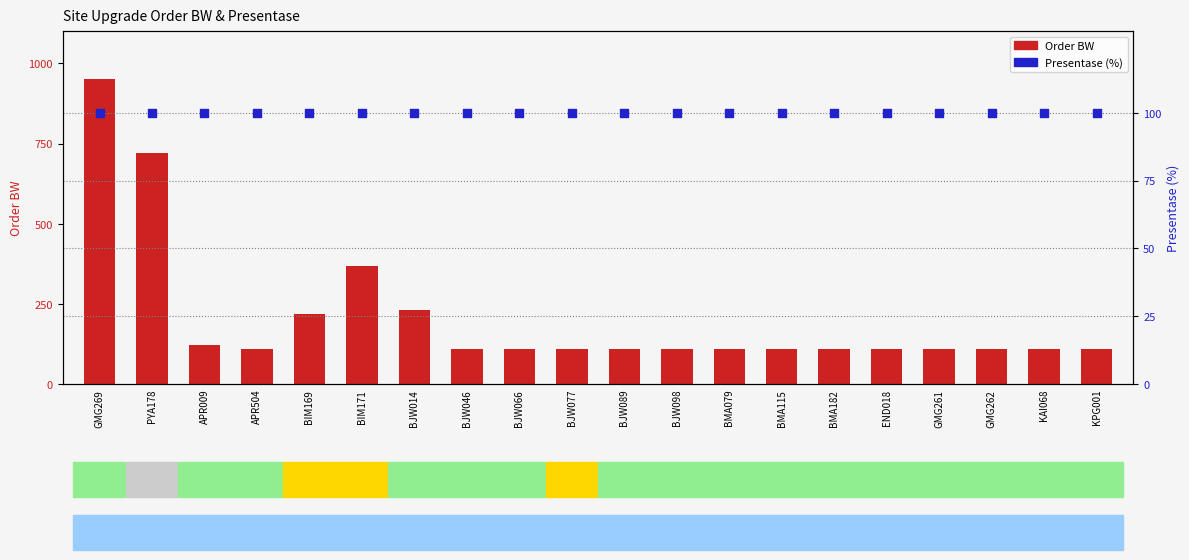

Which series has the largest total across all categories?

Order BW